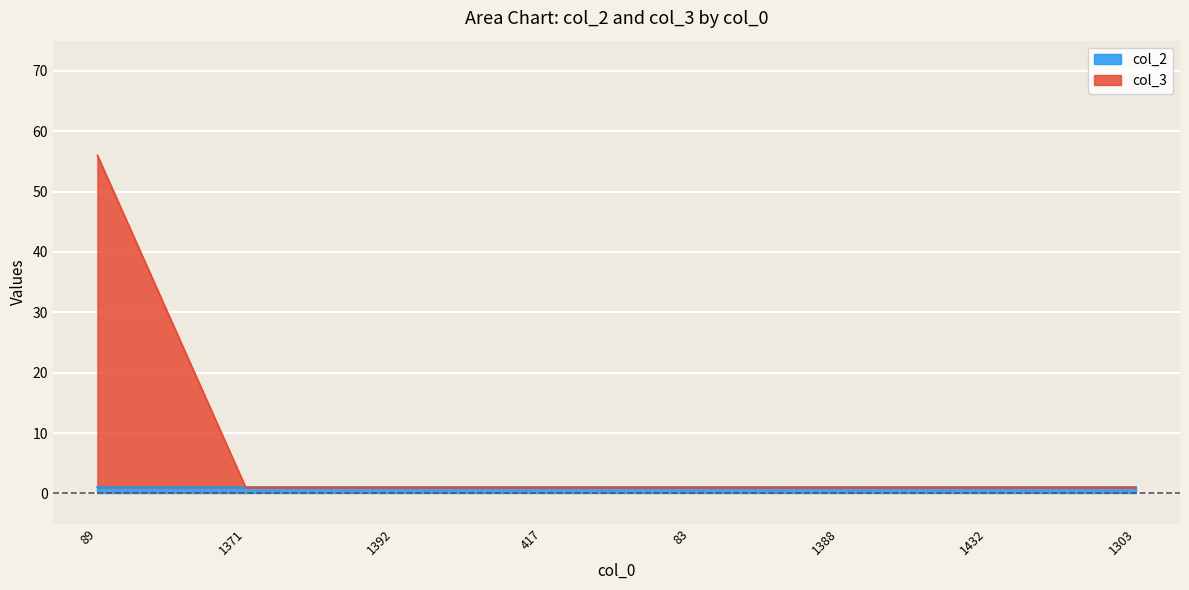

The value at 417 is 1. True or false?

True